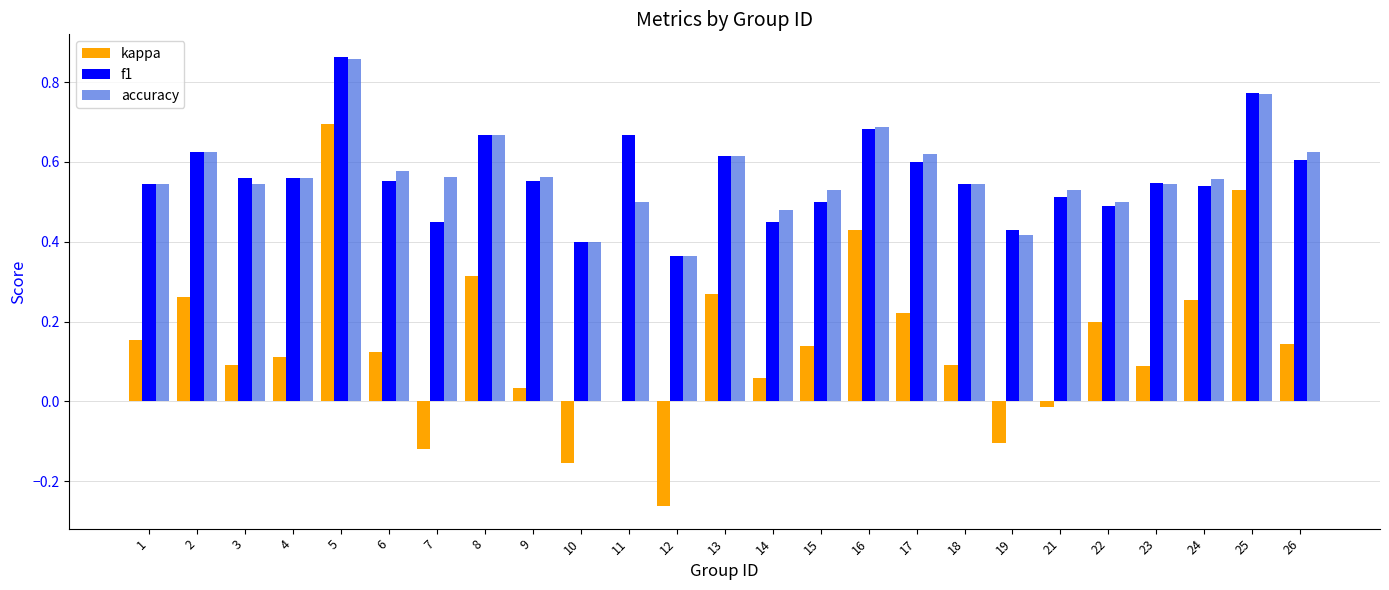

Which label corresponds to the largest value in the chart?

5